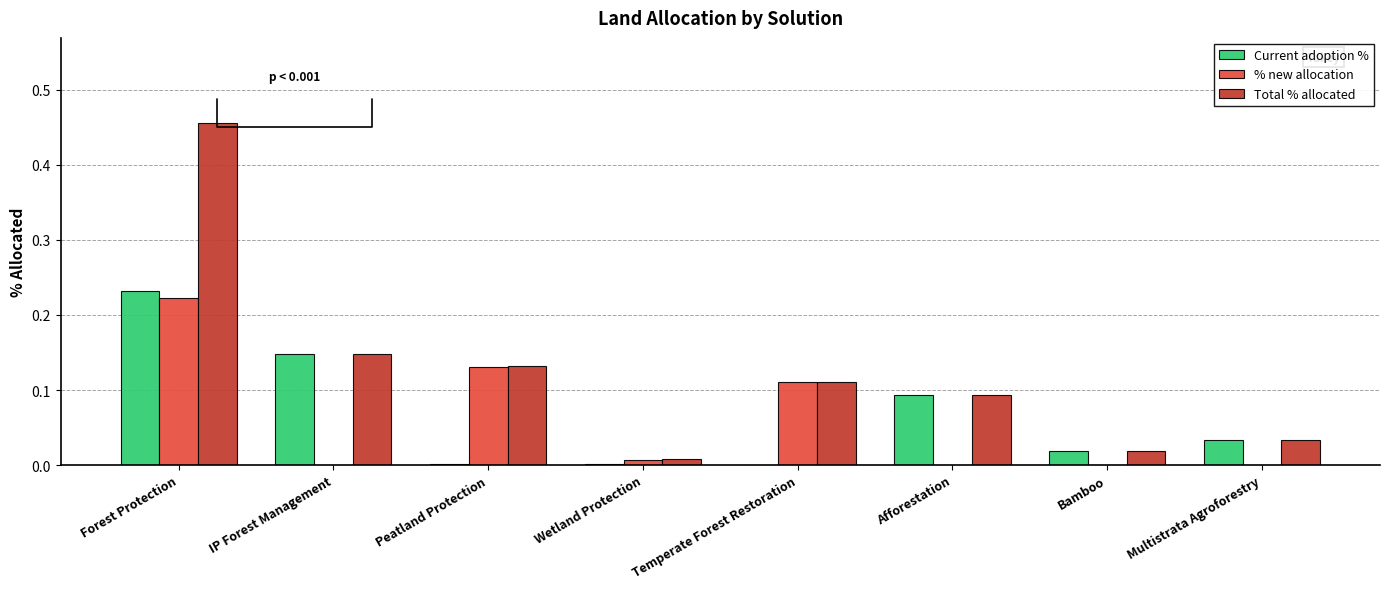

Which series changed the most between Forest Protection and Wetland Protection?

Total % allocated